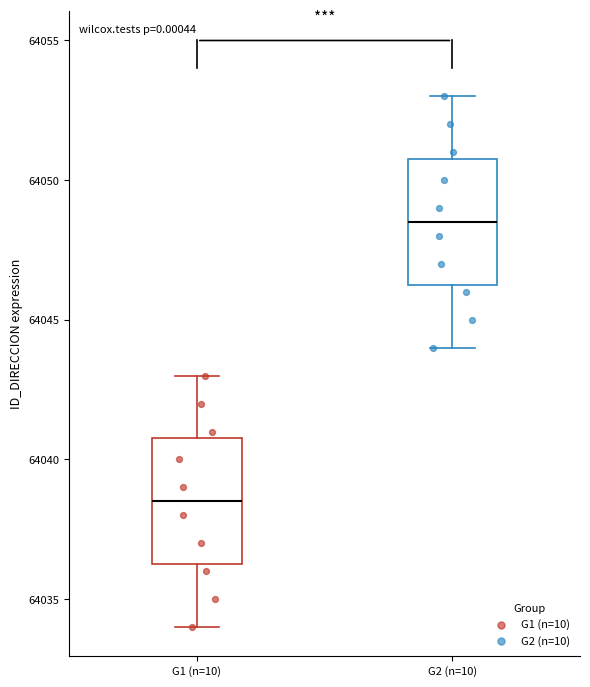

Reading left to right, transcribe this box plot: for each box, give where its median line is, the range the box spans, and where its two whiskers end, as read against the y-axis. The values are not printed on the chart, so give them approximately, as read against the axis.

G1 (n=10): median 64038.5, box 64036.5 to 64041.0, whiskers 64034.0 to 64043.0
G2 (n=10): median 64048.5, box 64046.5 to 64051.0, whiskers 64044.0 to 64053.0